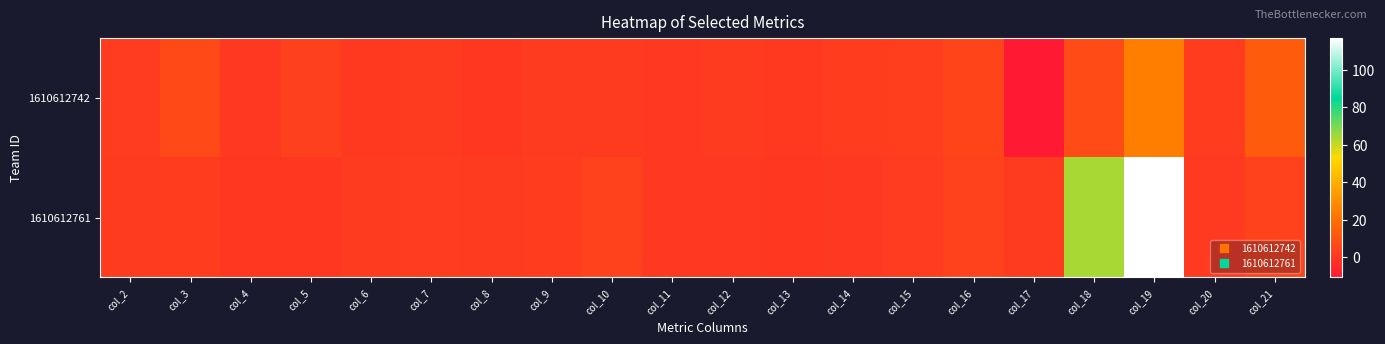

Rank the series at col_17 from highest to lowest value.

1610612761, 1610612742